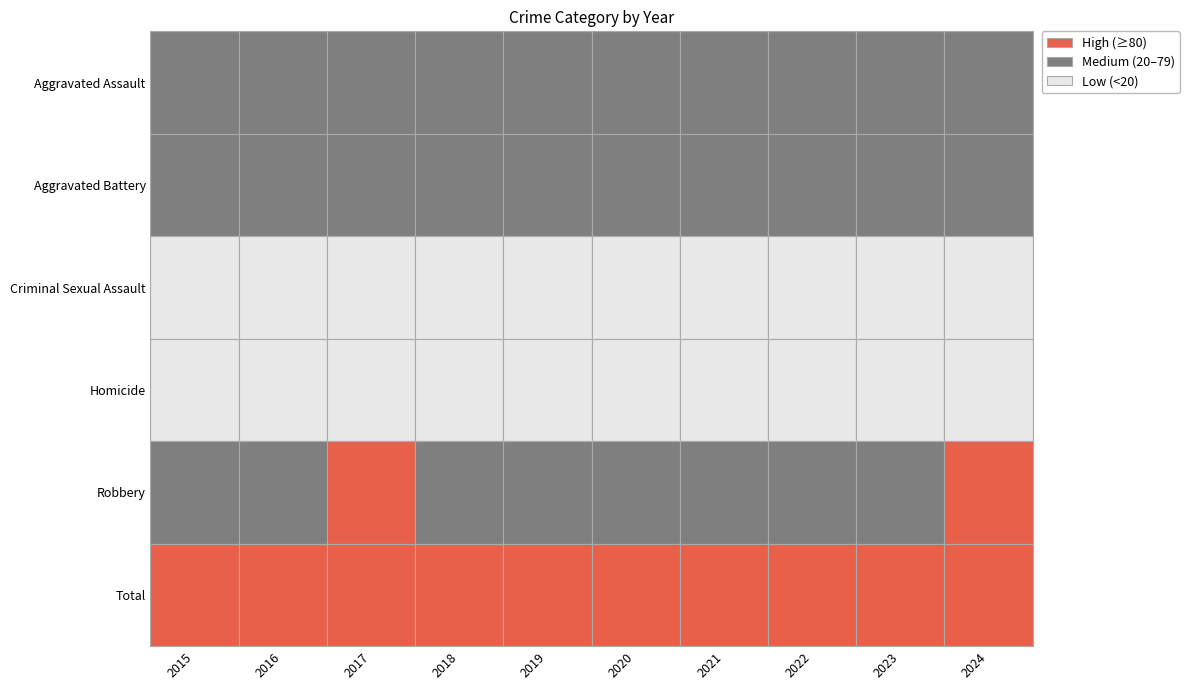

How many data points does each series have?

10